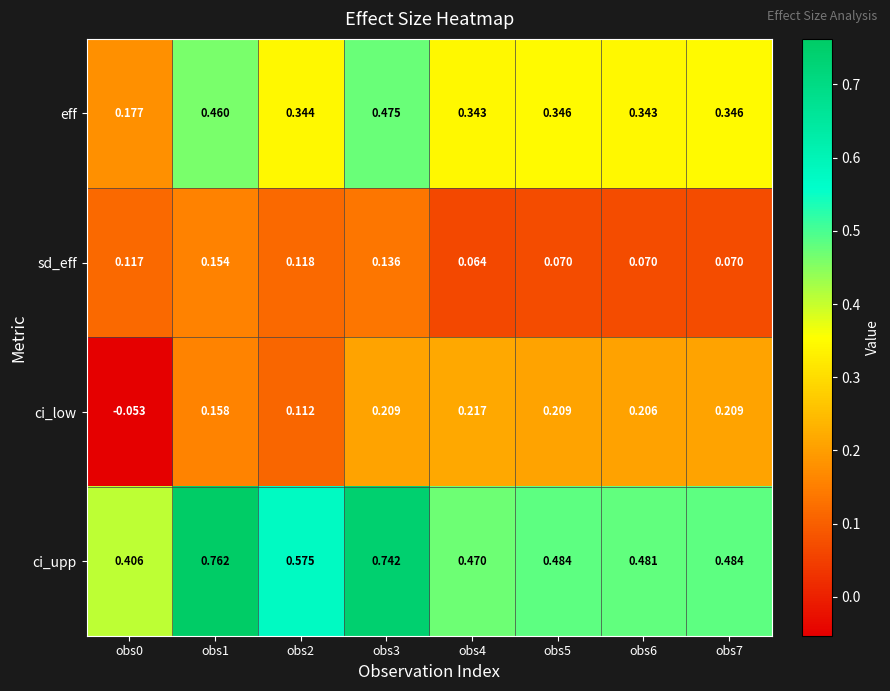

Which series has the largest total across all categories?

ci_upp